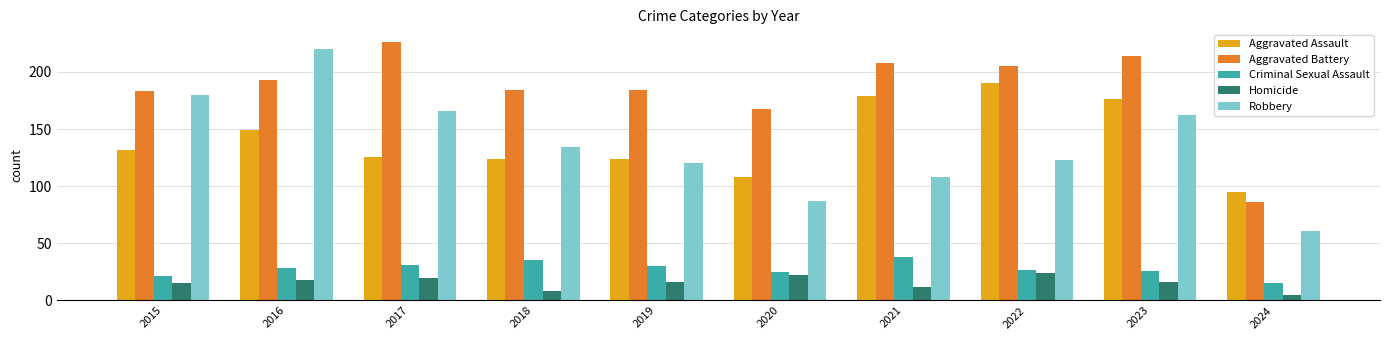

Reading left to right, transcribe all the data shown in this chart.

Aggravated Assault: 132	149	126	124	124	108	179	190	176	95
Aggravated Battery: 183	193	226	184	184	168	208	205	214	86
Criminal Sexual Assault: 21	28	31	35	30	25	38	27	26	15
Homicide: 15	18	20	8	16	22	12	24	16	5
Robbery: 180	220	166	134	120	87	108	123	162	61